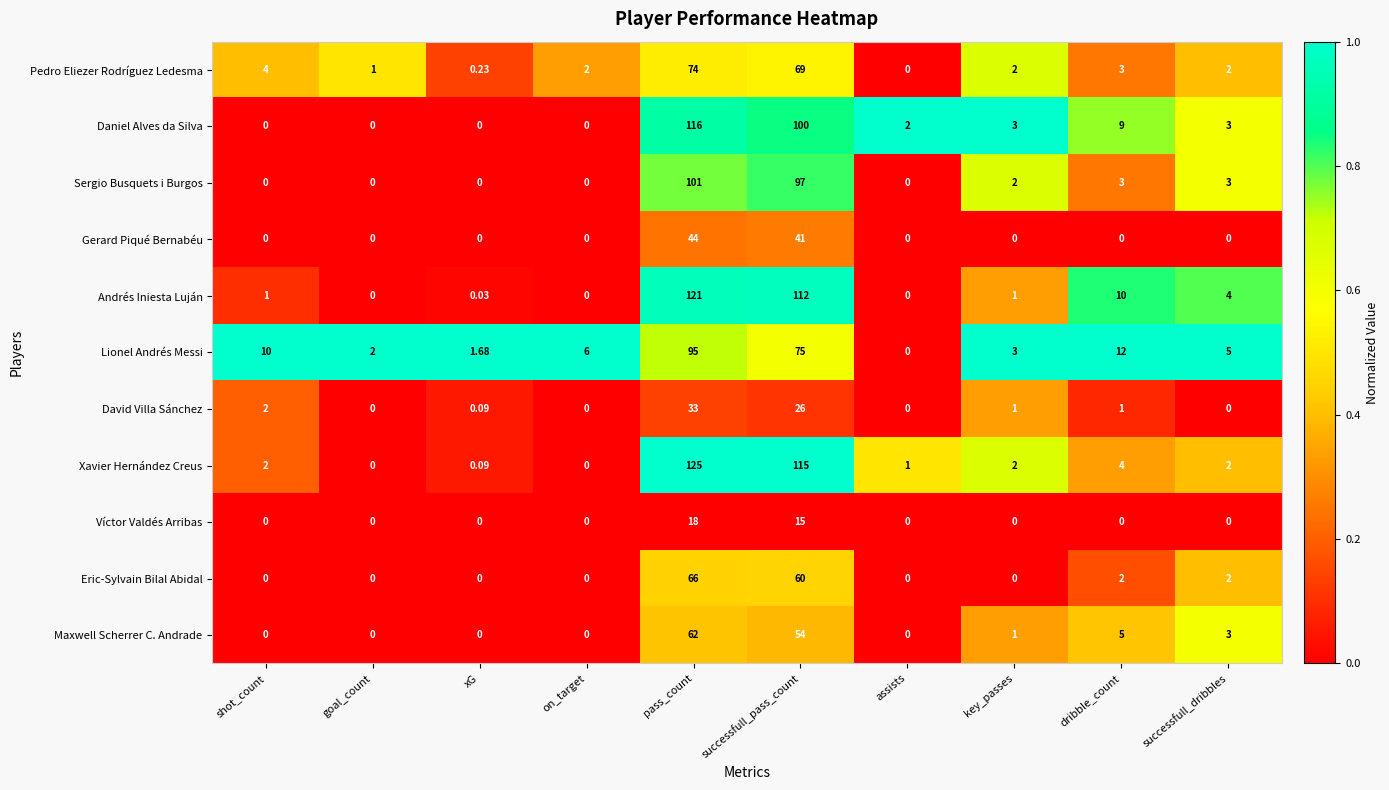

At successfull_pass_count, list the series in order from smallest to largest.

Víctor Valdés Arribas, David Villa Sánchez, Gerard Piqué Bernabéu, Maxwell Scherrer C. Andrade, Eric-Sylvain Bilal Abidal, Pedro Eliezer Rodríguez Ledesma, Lionel Andrés Messi, Sergio Busquets i Burgos, Daniel Alves da Silva, Andrés Iniesta Luján, Xavier Hernández Creus